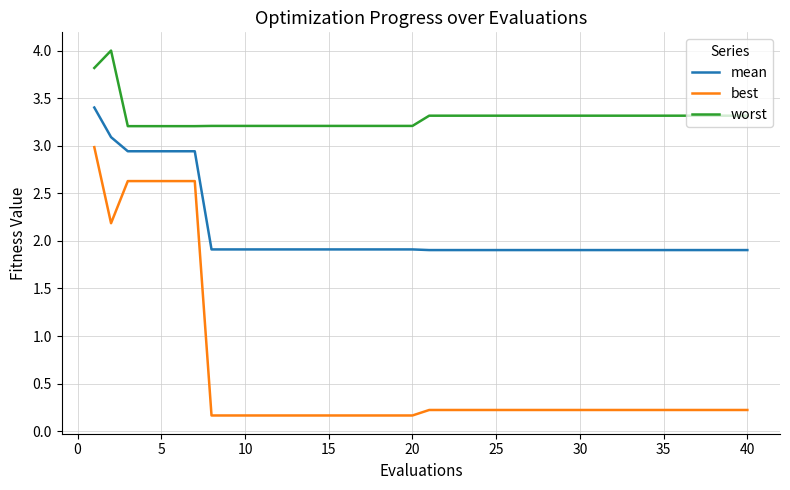

Which series has the largest range (max minus min)?

best